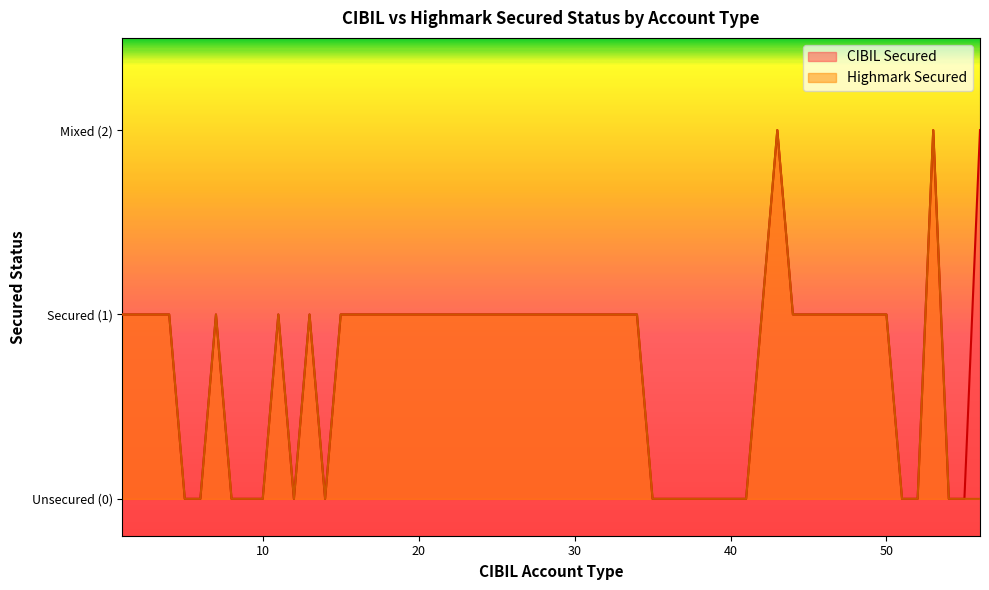

At how many categories does at least one series exceed 1?

3